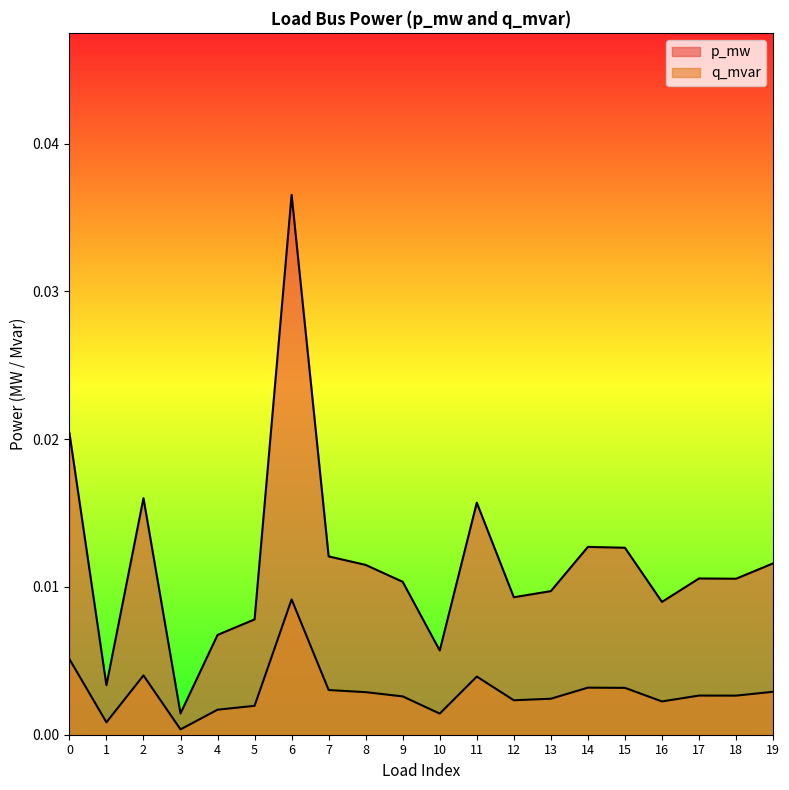

True or false: p_mw has more than 2 interior local peaks.

True